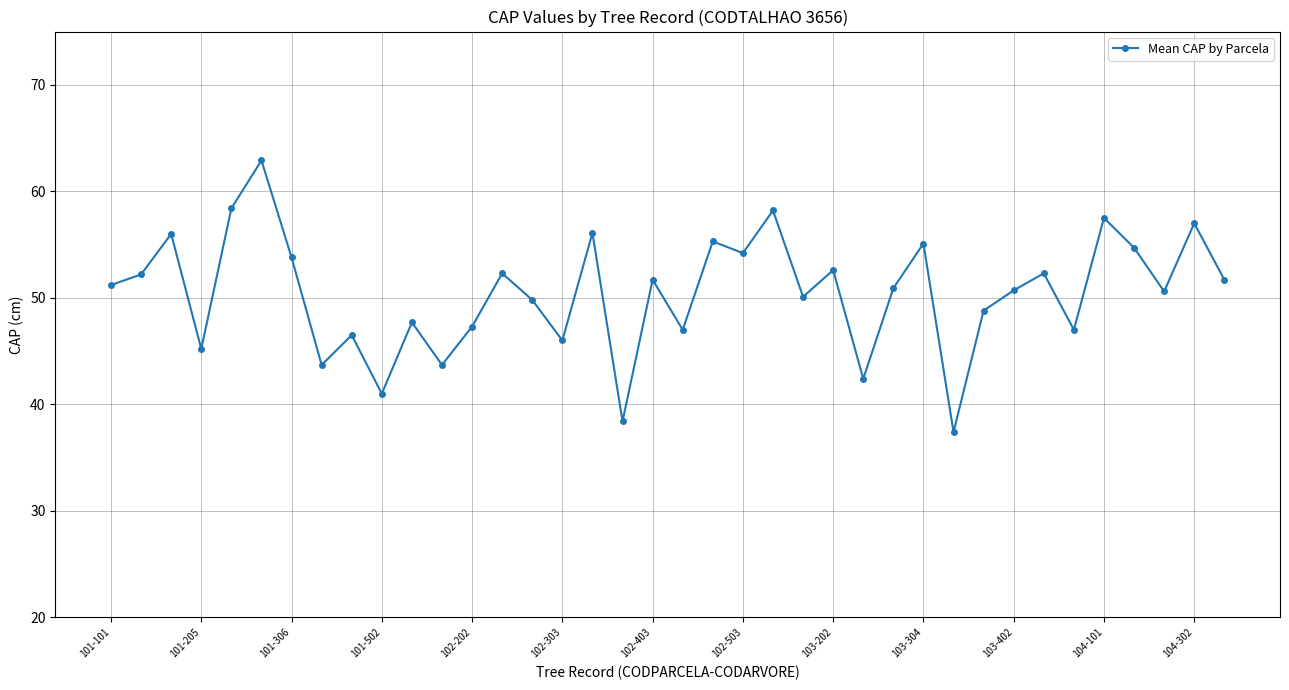

What is the greatest value displayed?

62.9